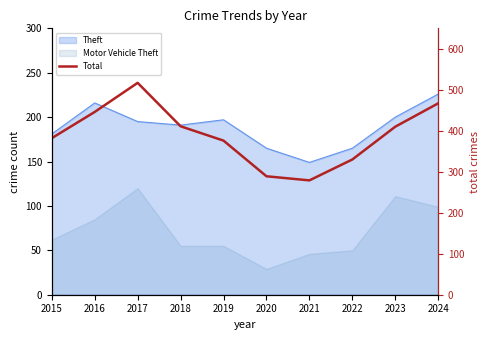

What is the change in value from 2017 to 2019?

-141